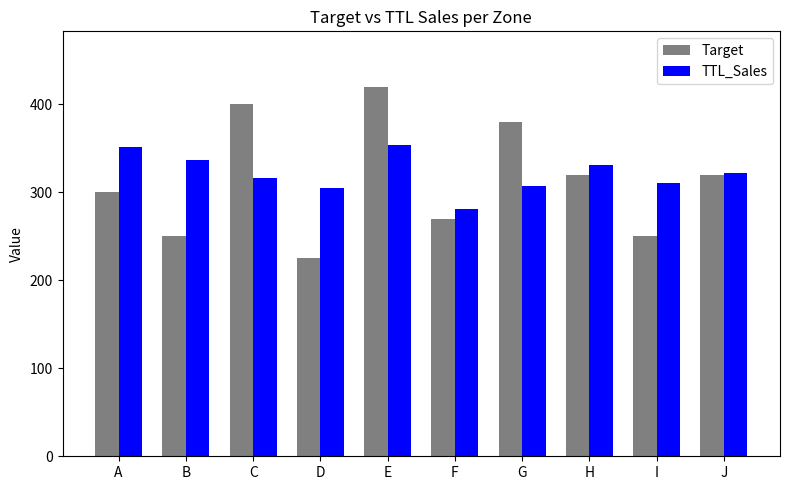

What is the minimum value shown in the chart?

225